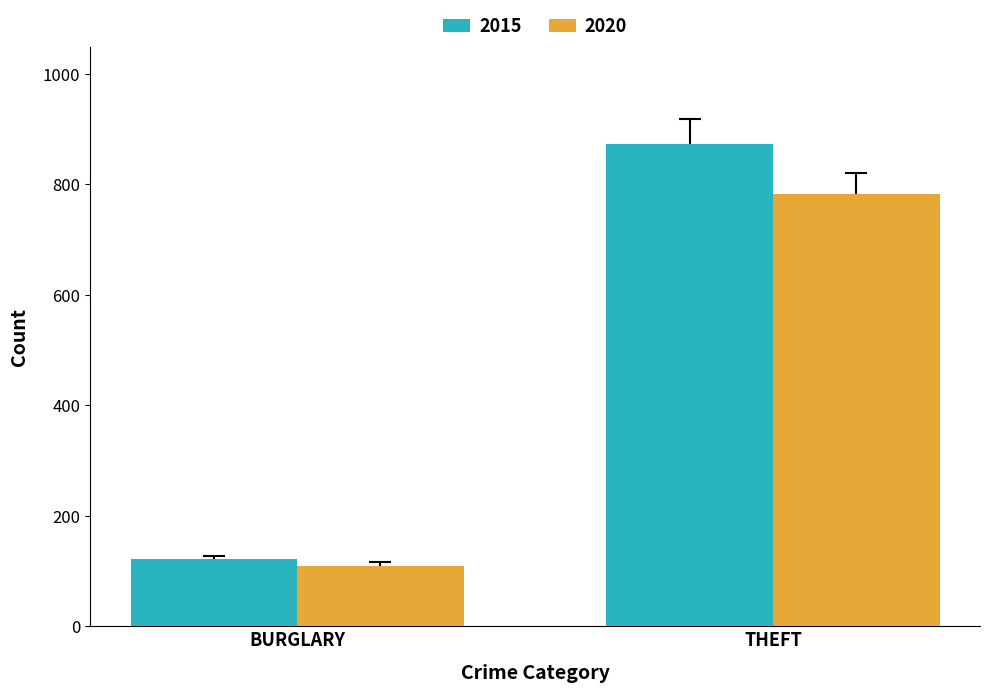

What is the total value across all series at BURGLARY?

231